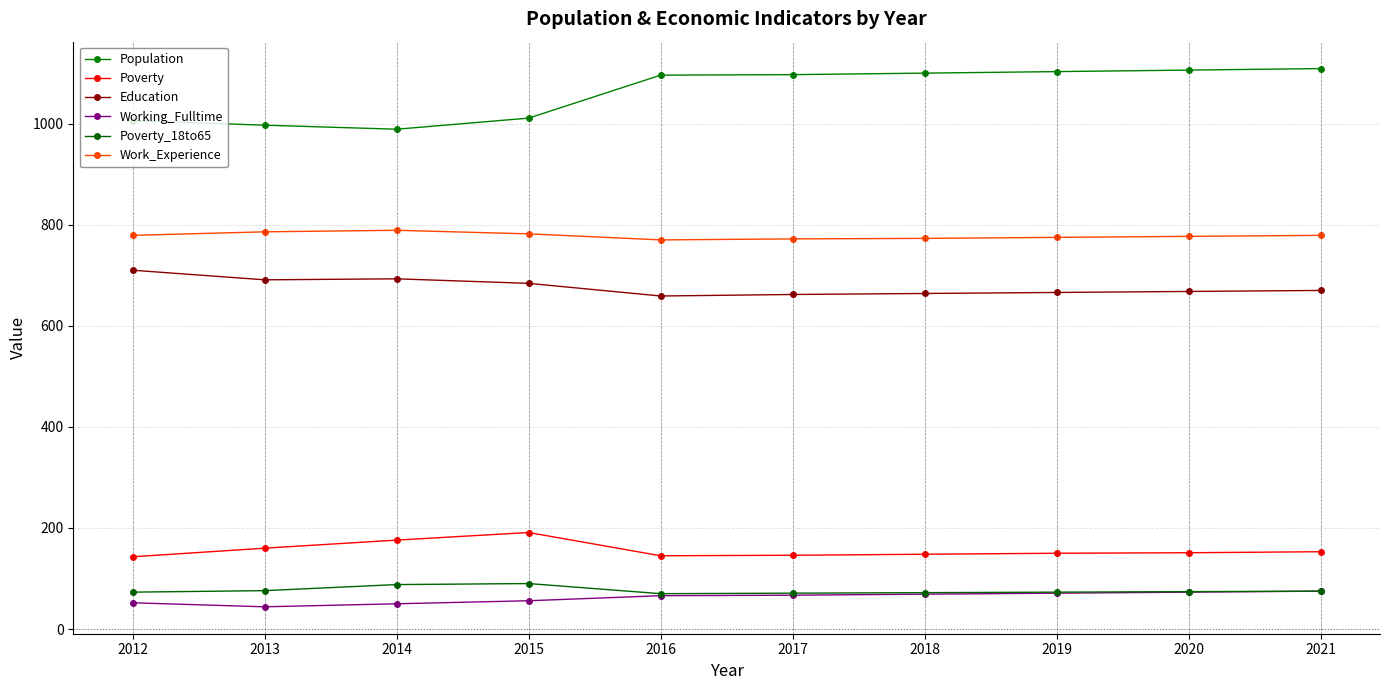

Reading right to left, list all the values displayed in this chart.

Population: 1109	1106	1103	1100	1097	1096	1011	989	997	1006
Poverty: 153	151	150	148	146	145	191	176	160	143
Education: 670	668	666	664	662	659	684	693	691	710
Working_Fulltime: 75	73	71	69	67	66	56	50	44	52
Poverty_18to65: 75	74	73	72	71	70	90	88	76	73
Work_Experience: 779	777	775	773	772	770	782	789	786	779